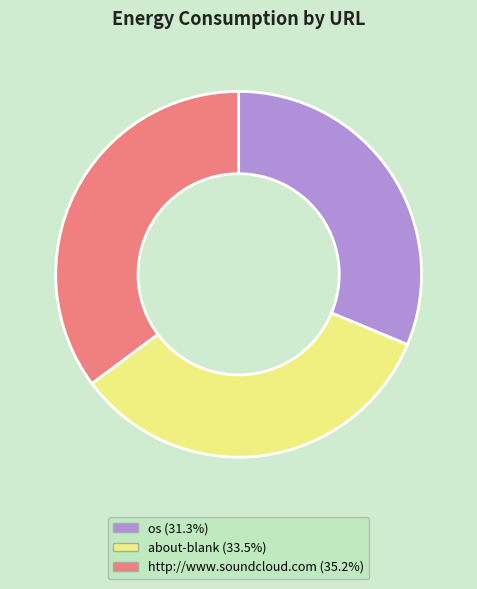

How many slices are in this pie chart?

3